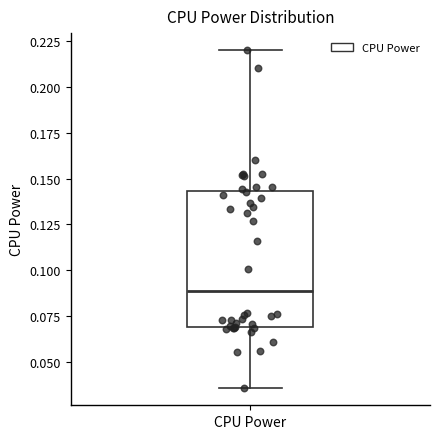

Transcribe this box plot: give where the median line is, the range the box spans, and where the two whiskers end, as read against the y-axis. The values are not printed on the chart, so give them approximately, as read against the axis.

median 0.090, box 0.070 to 0.145, whiskers 0.035 to 0.220